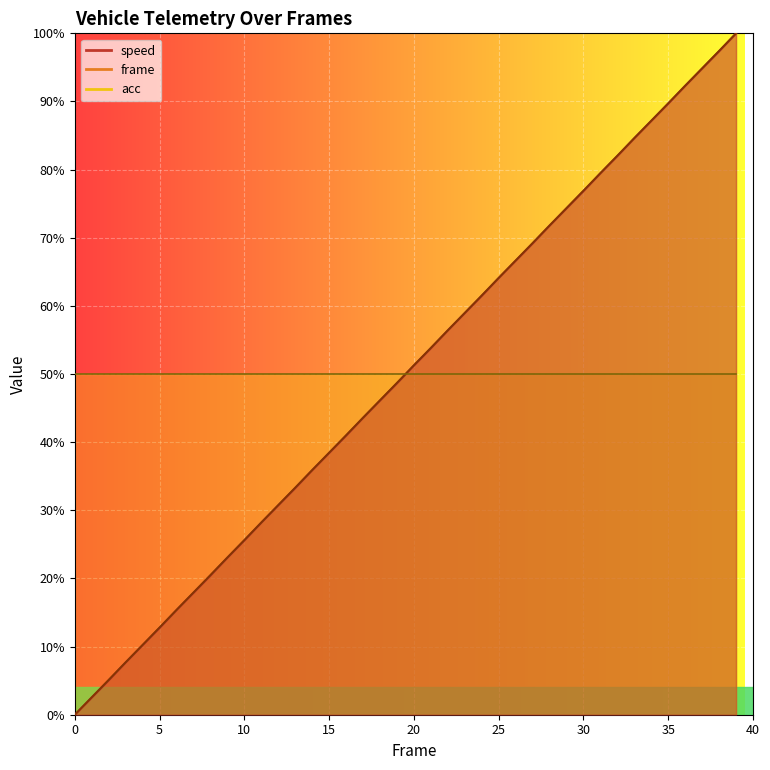

How many positive values does the frame series have?

39